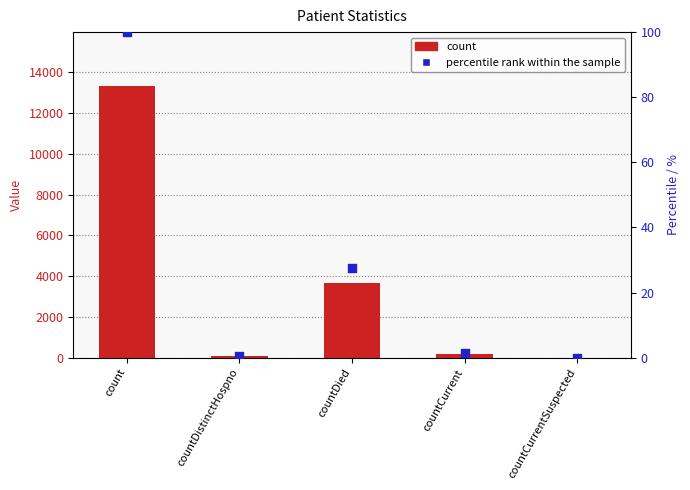

Which series reaches the minimum Y coordinate?

count